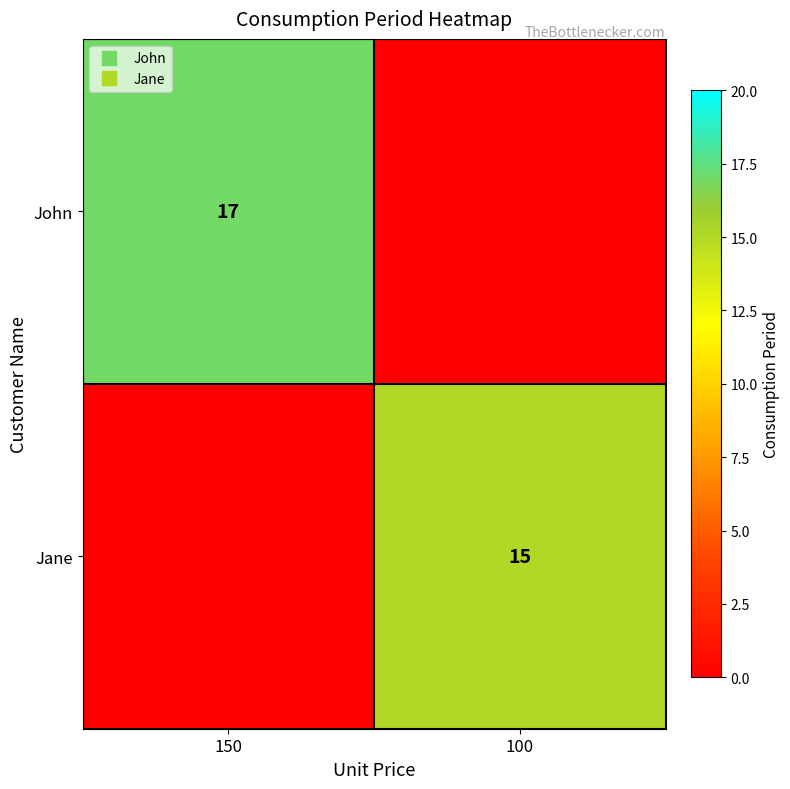

Which category has the highest value in the John series?

150